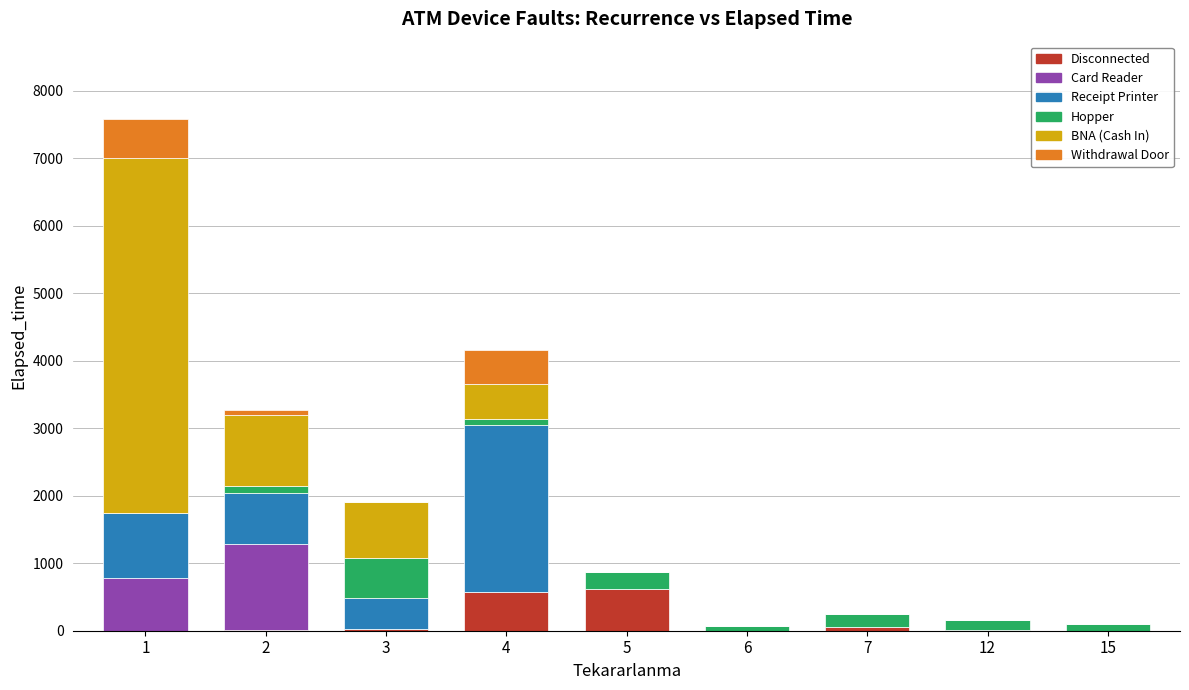

Which series has the largest total across all categories?

BNA (Cash In)